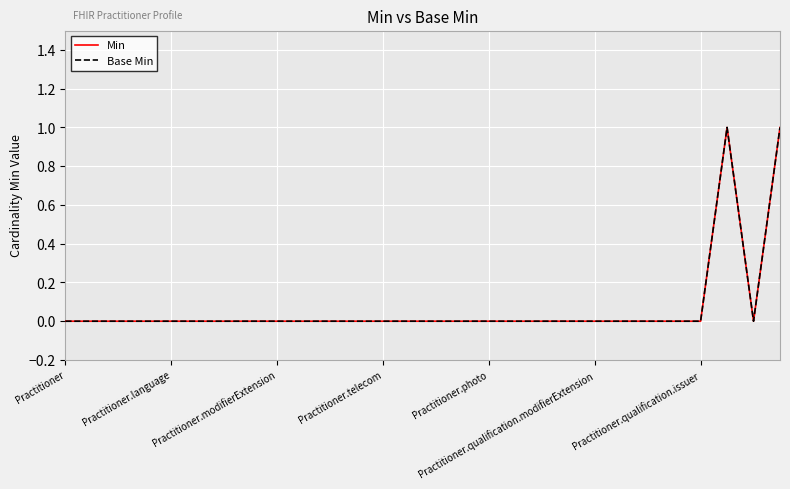

Is this an area chart (filled region under the line)?

No